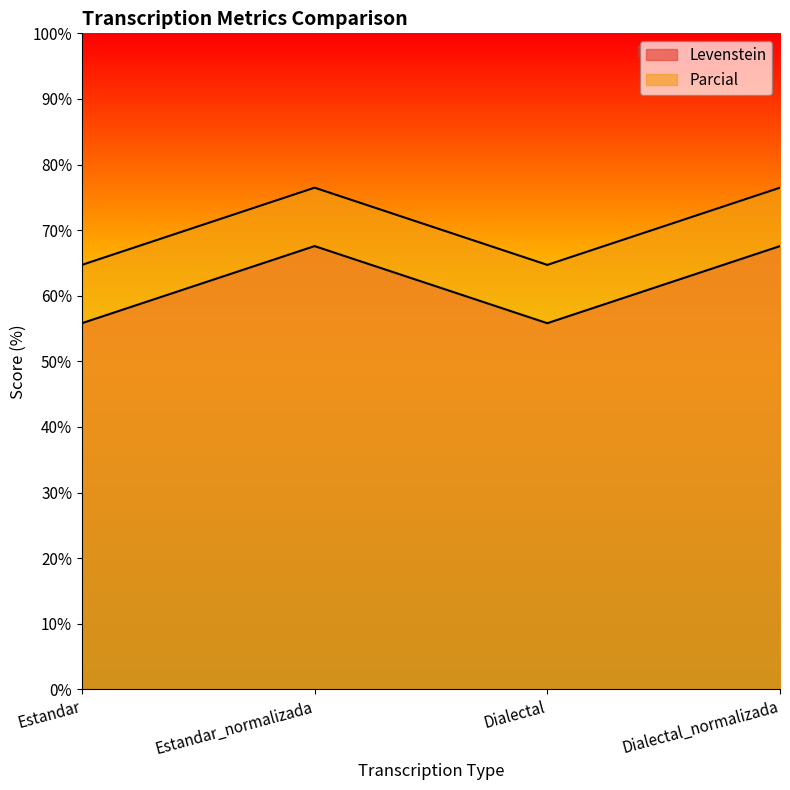

What is the difference between the highest and lowest values at Dialectal_normalizada?

8.9